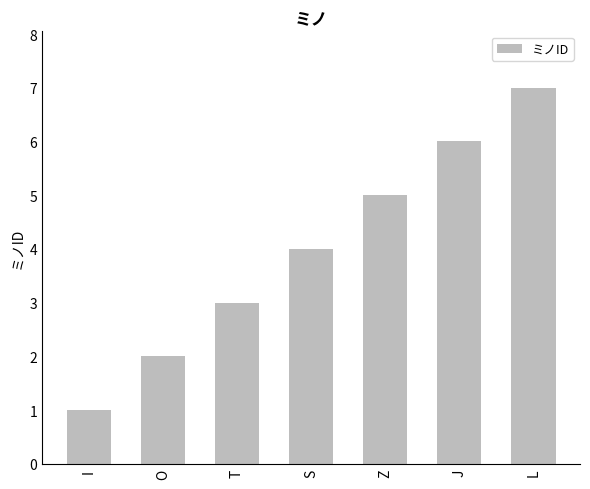

What is the label of the 7th bar from the right?

I